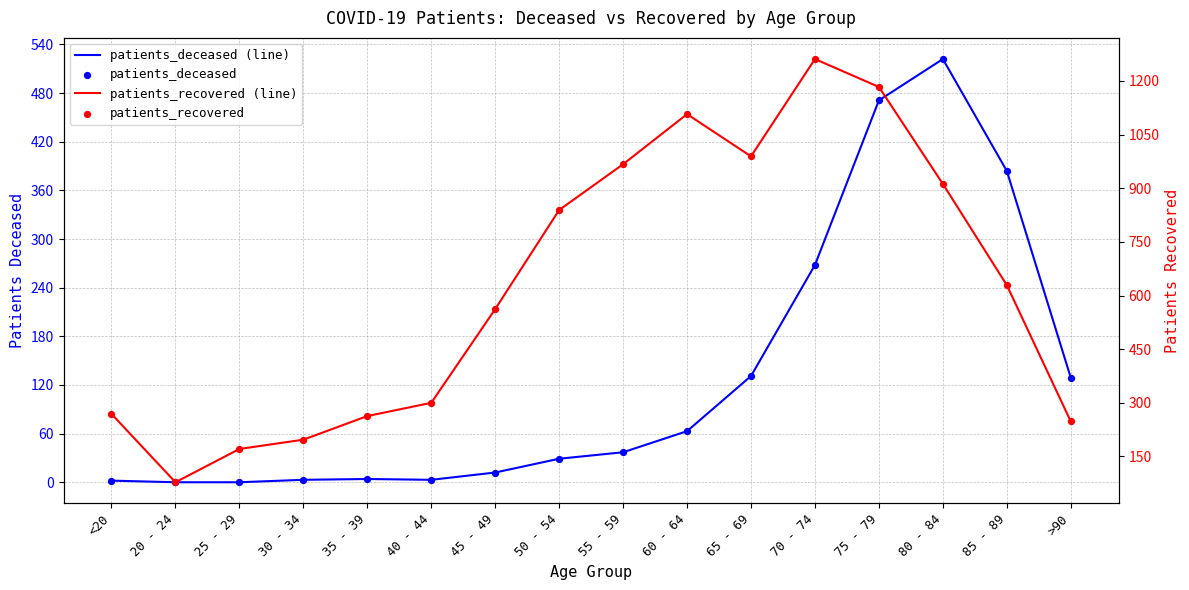

What are all the series names shown in the legend?

patients_deceased (line), patients_deceased, patients_recovered (line), patients_recovered